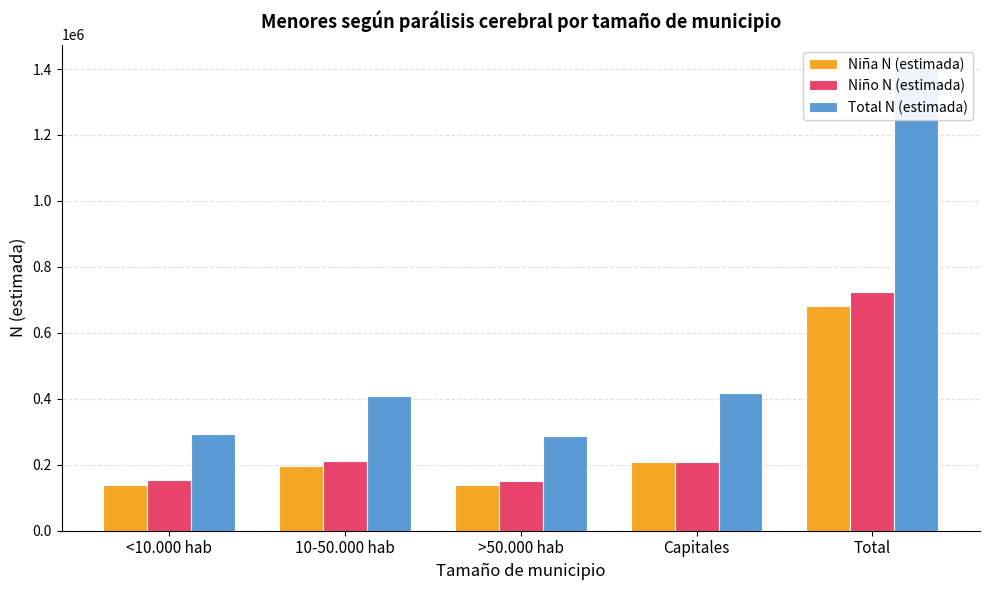

At which category is the sum across all series the highest?

Total